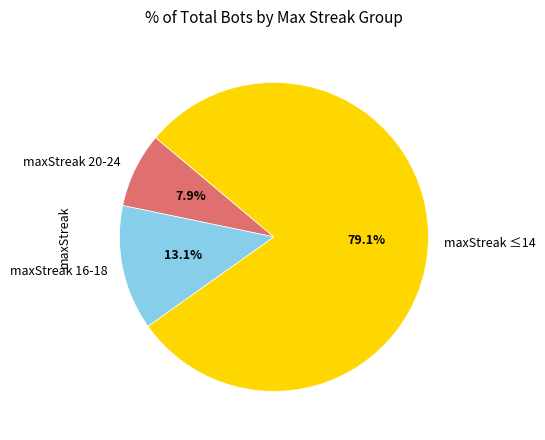

Which has a higher value, maxStreak 20-24 or maxStreak 16-18?

maxStreak 16-18